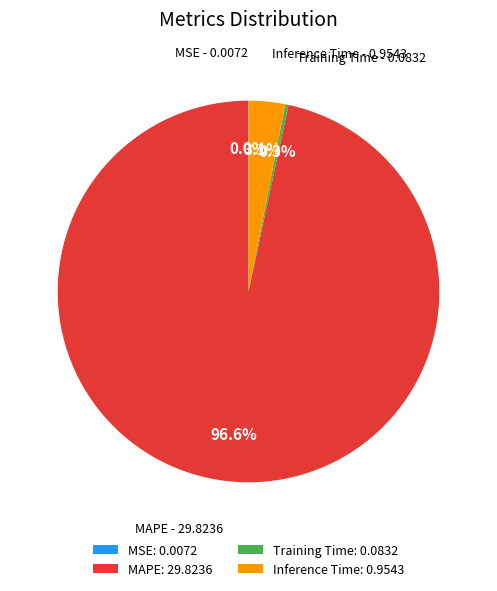

Is there any slice that represents more than half of the pie?

Yes